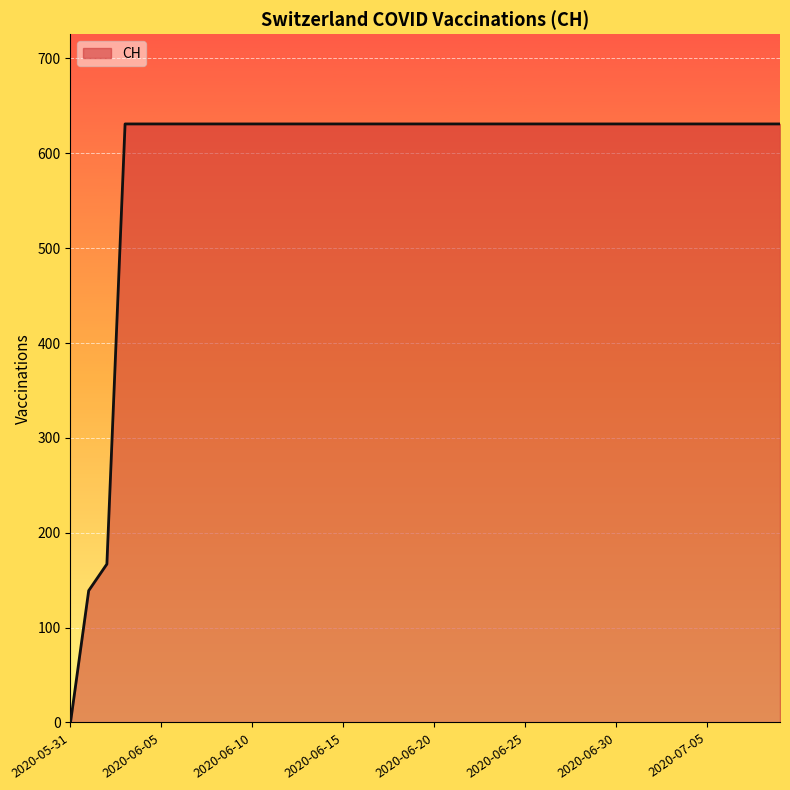

Reading left to right, transcribe all the data shown in this chart.

0	139	167	631	631	631	631	631	631	631	631	631	631	631	631	631	631	631	631	631	631	631	631	631	631	631	631	631	631	631	631	631	631	631	631	631	631	631	631	631